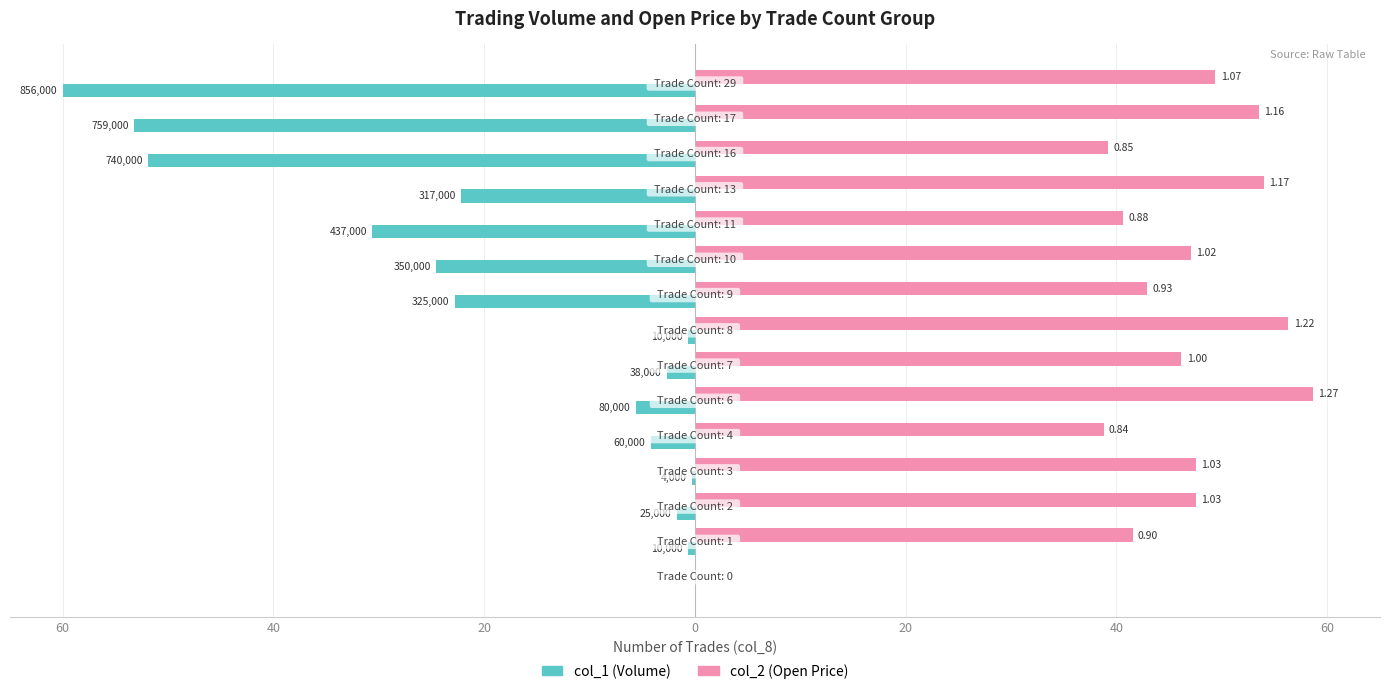

What are all the series names shown in the legend?

col_1 (Volume), col_2 (Open Price)